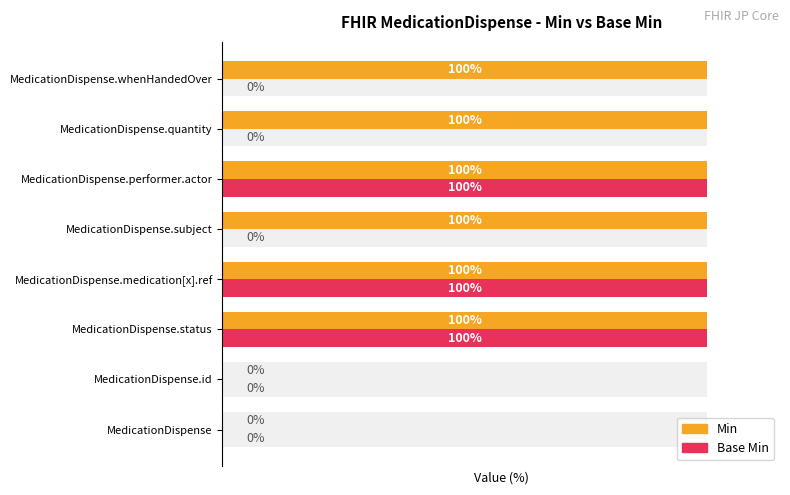

Rank the series at MedicationDispense.quantity from highest to lowest value.

Min, Base Min